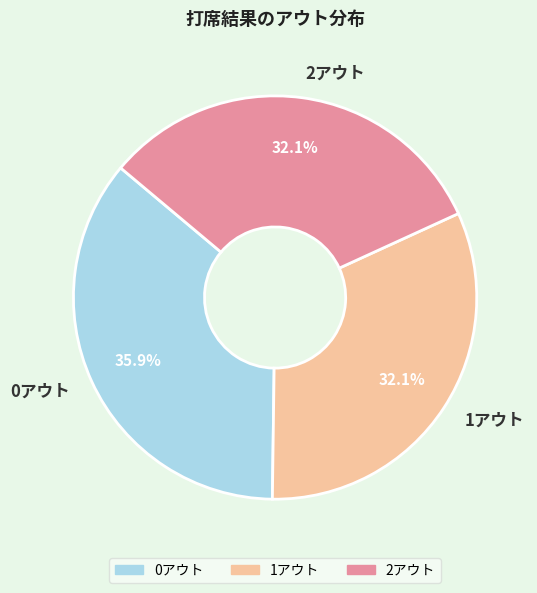

What is the ratio of the value at 1アウト to the value at 0アウト?

0.9